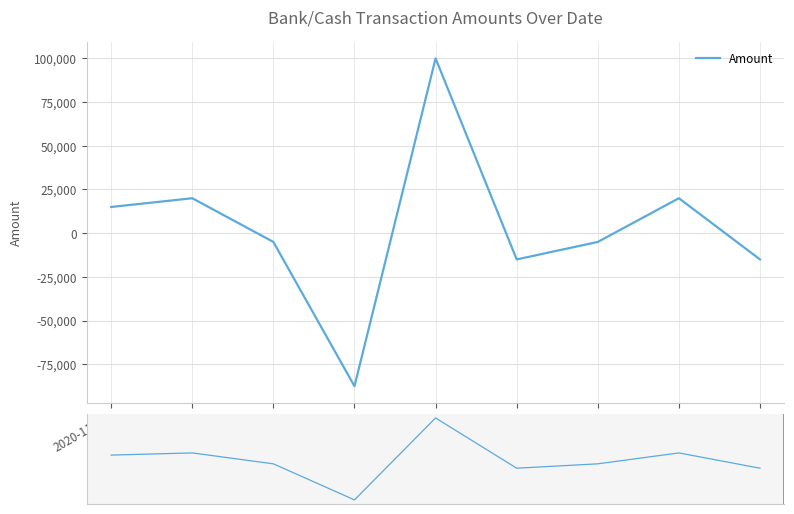

How many positive values are there?

4